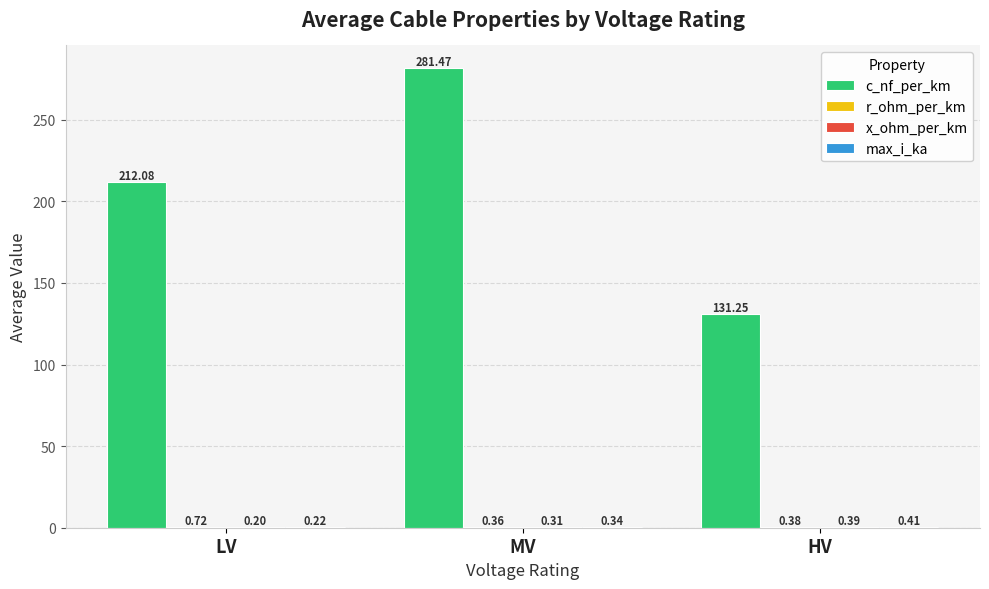

At which category is the sum across all series the highest?

MV